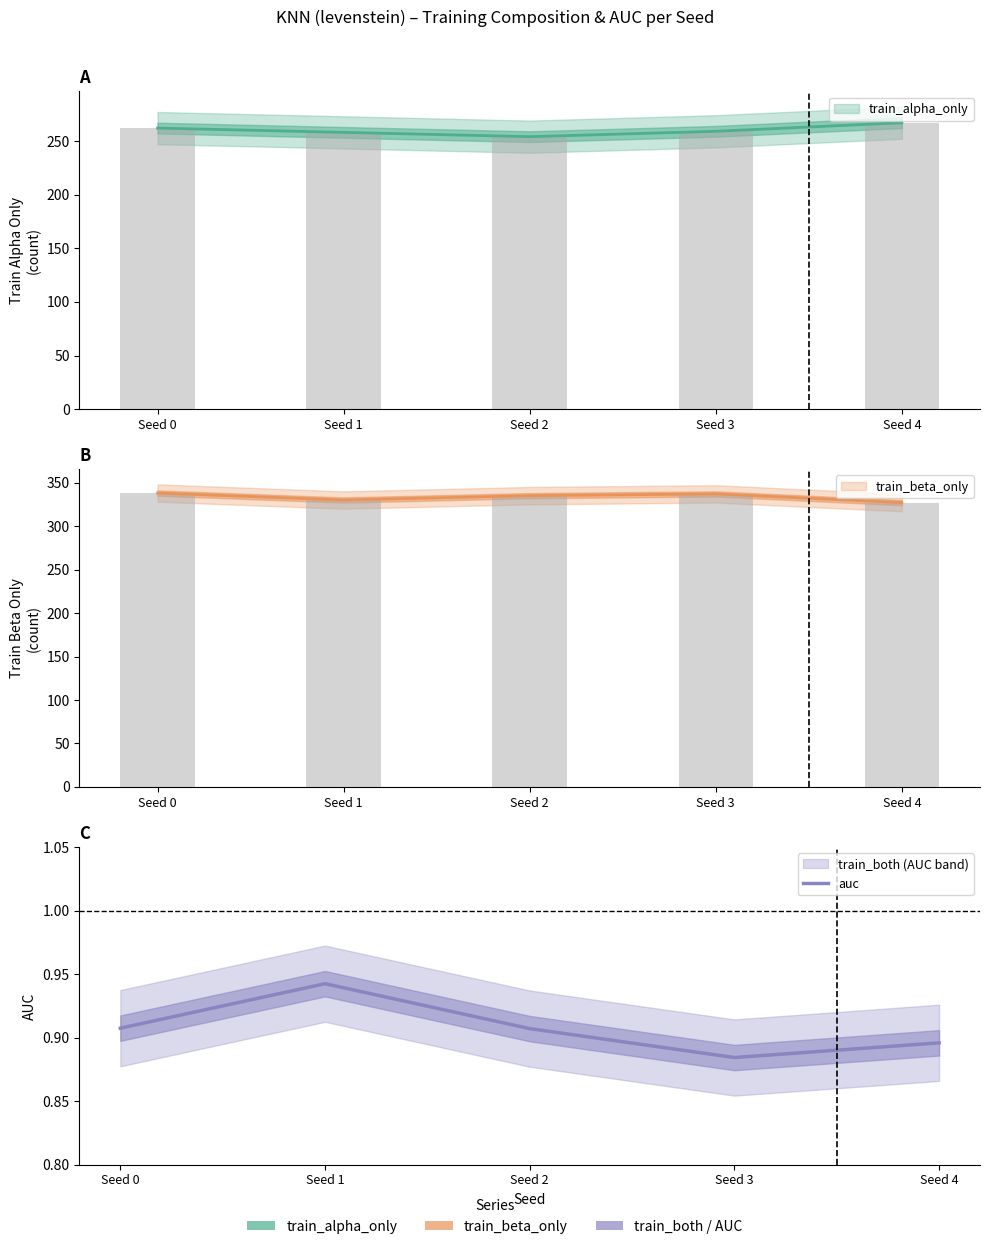

List the labels in order of value, smallest first.

Seed 3, Seed 4, Seed 2, Seed 0, Seed 1